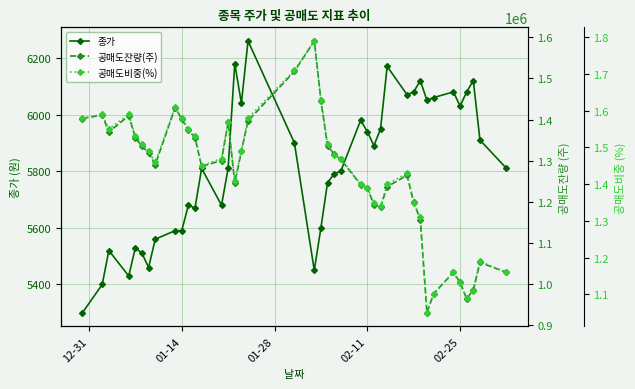

What is the value of the 종가 point at the 5th from the left?

5530.0